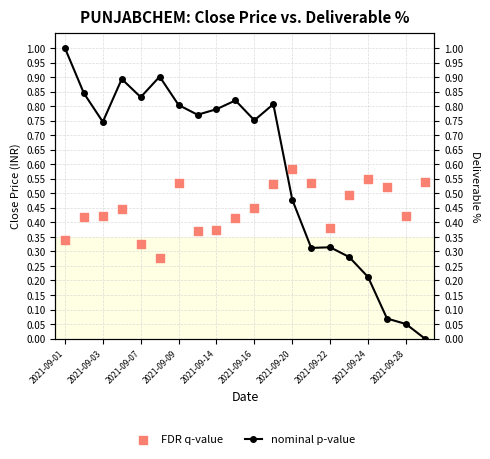

What are all the series names shown in the legend?

nominal p-value, FDR q-value